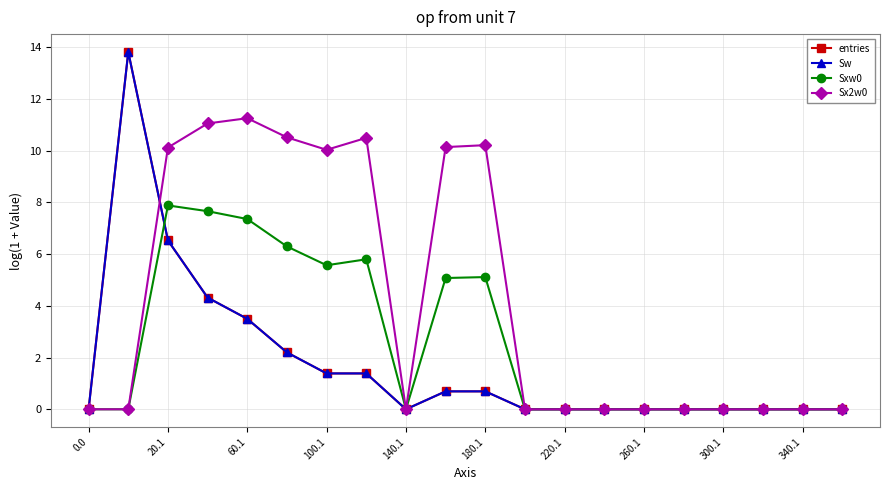

What is the difference between the maximum and minimum values in the Sw series?

13.8